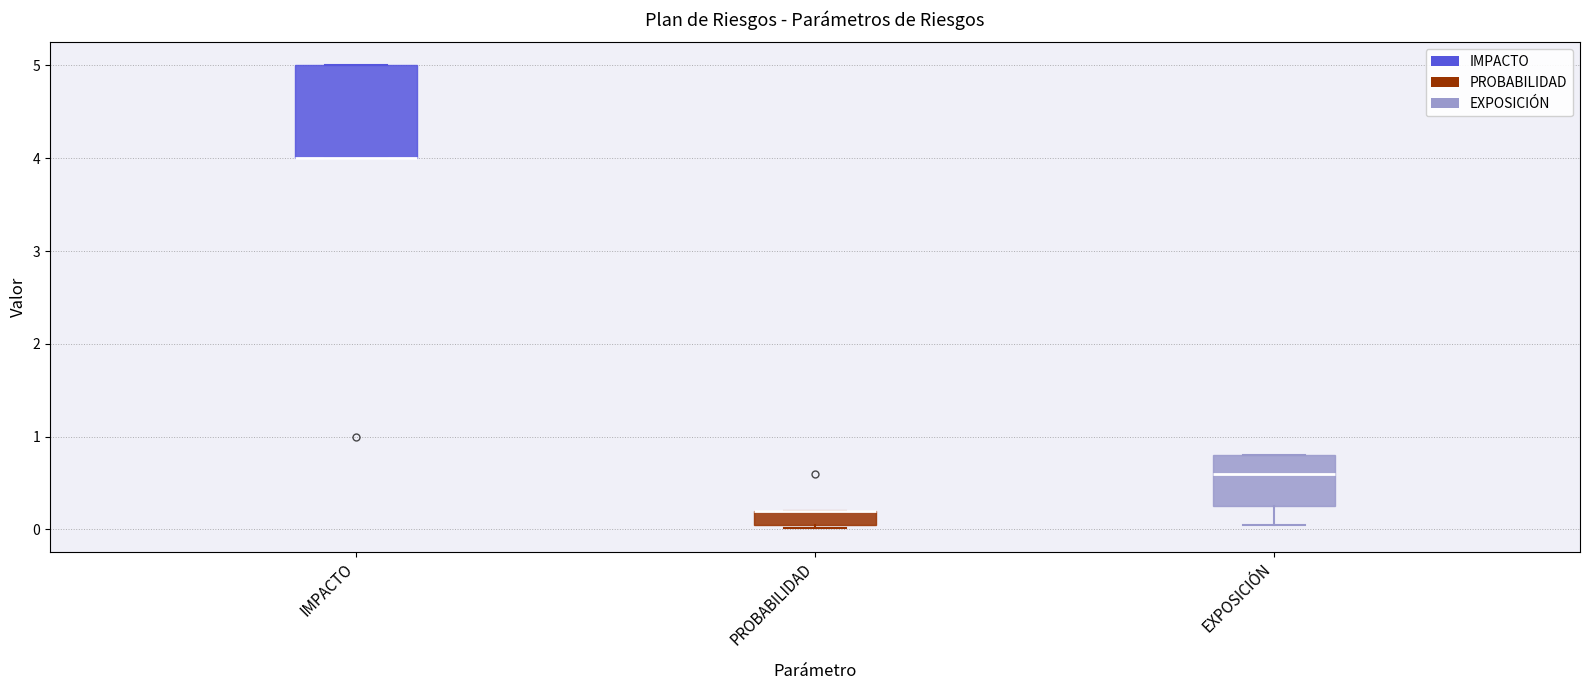

Which box is the tallest, from its lower edge to its upper edge?

IMPACTO